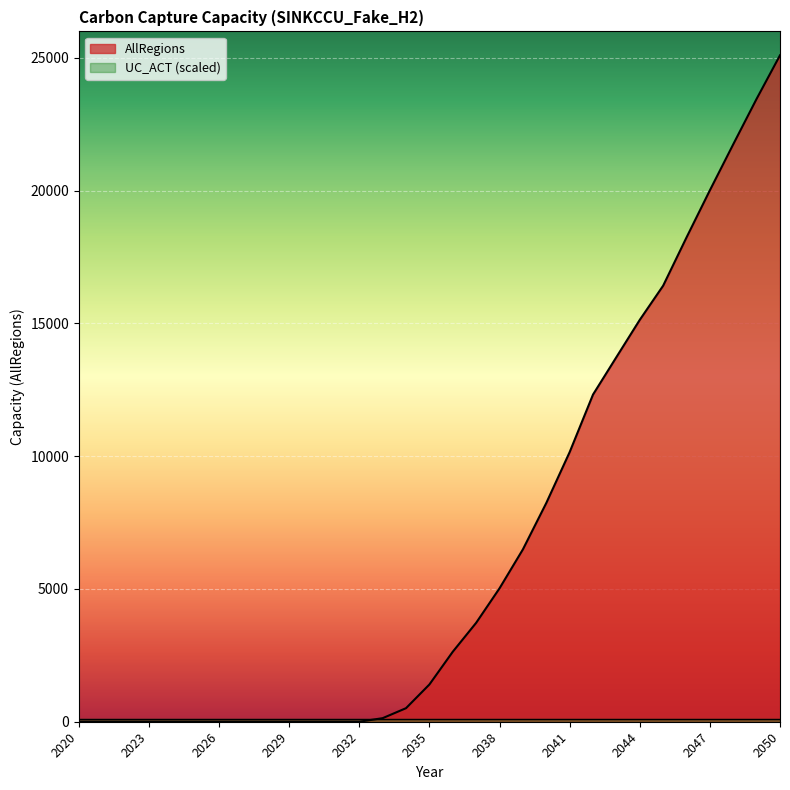

At which category does the chart reach its minimum across all series?

2020